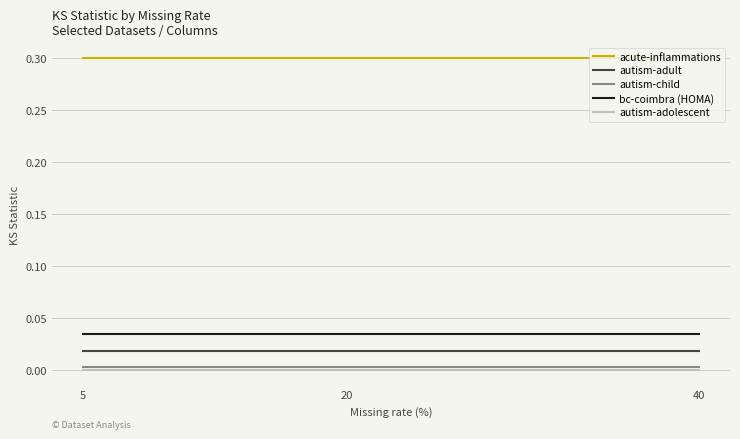

What are all the series names shown in the legend?

acute-inflammations, autism-adult, autism-child, bc-coimbra (HOMA), autism-adolescent